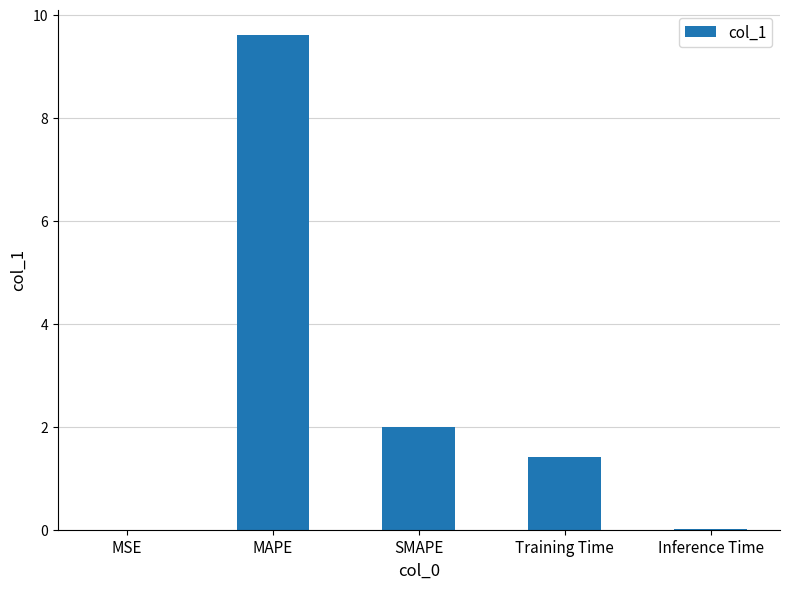

True or false: the data shows 4.7 at MAPE.

False